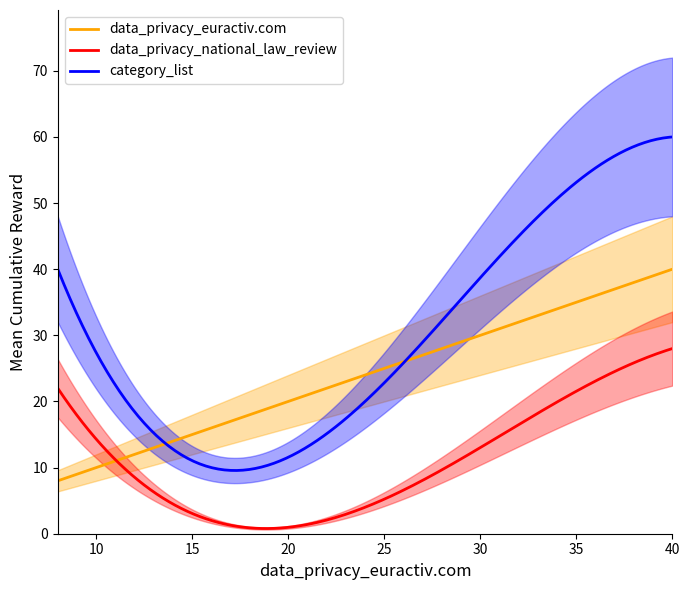

Count the number of data series in this chart.

3